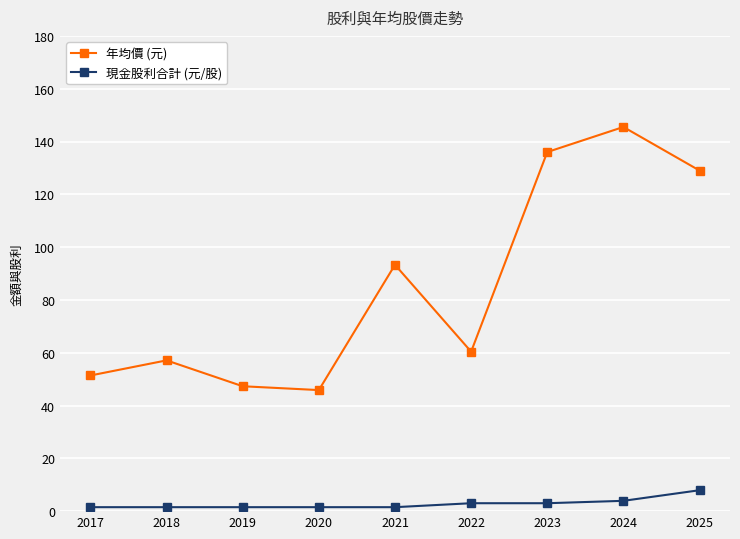

Reading left to right, list all the values displayed in this chart.

年均價 (元): 51.4	57.1	47.3	45.9	93.3	60.4	136.0	145.5	129.0
現金股利合計 (元/股): 1.5	1.5	1.5	1.5	1.5	3.0	3.0	3.9	7.9